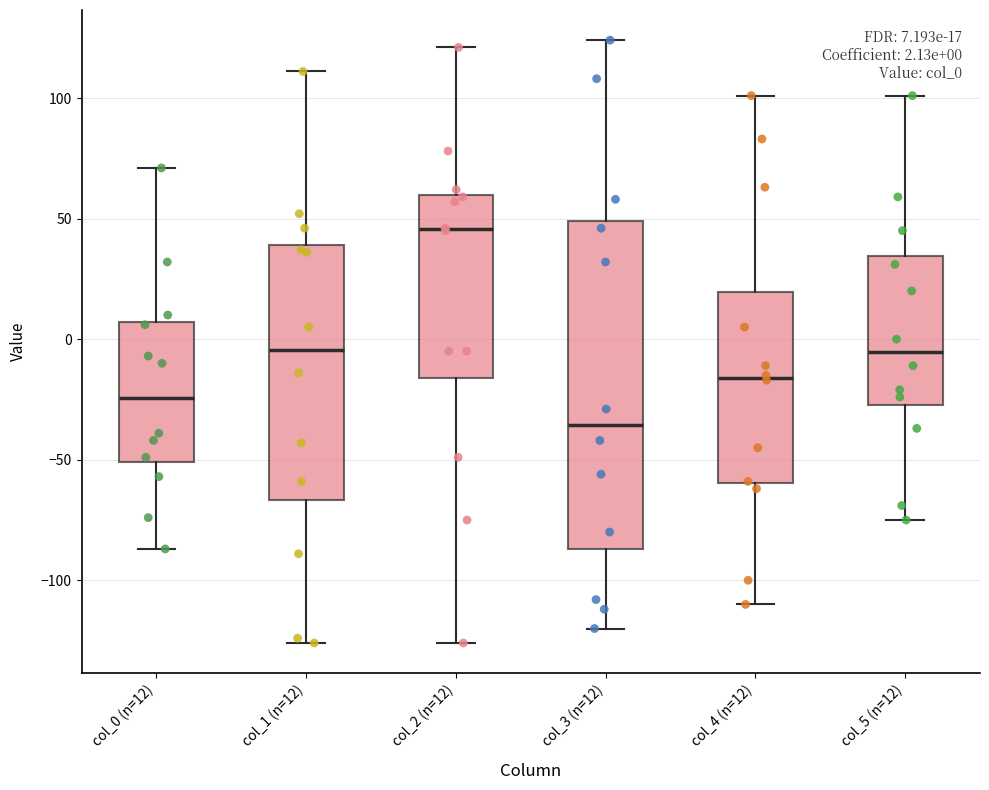

Which box has the highest median line?

col_2 (n=12)